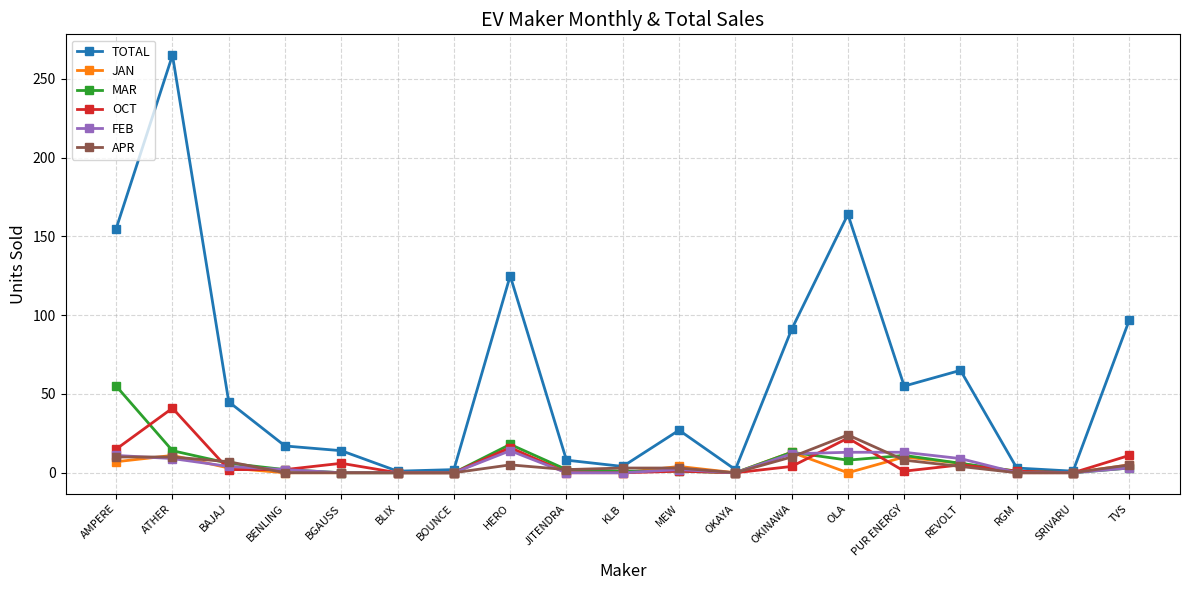

What is the average value of the FEB series?

5